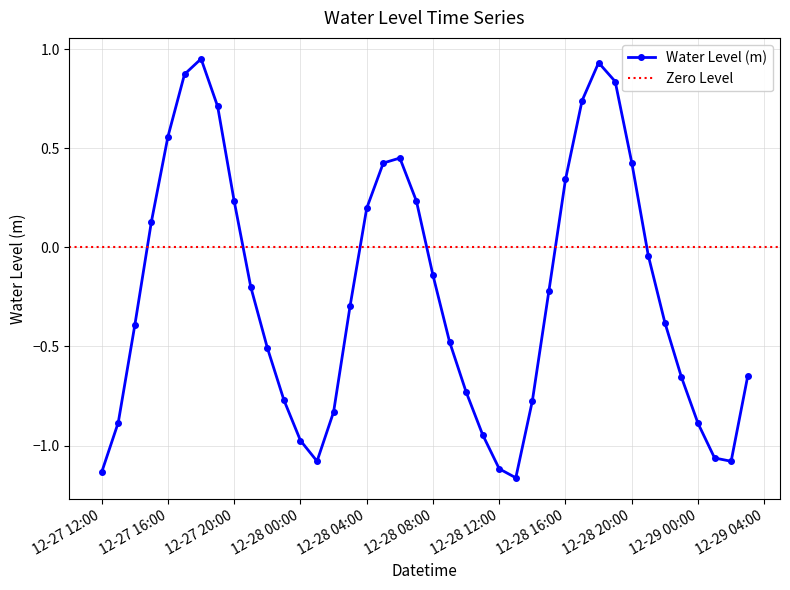

Is it true that the value at 2023-12-28 21:00:00 is -0.0?

True